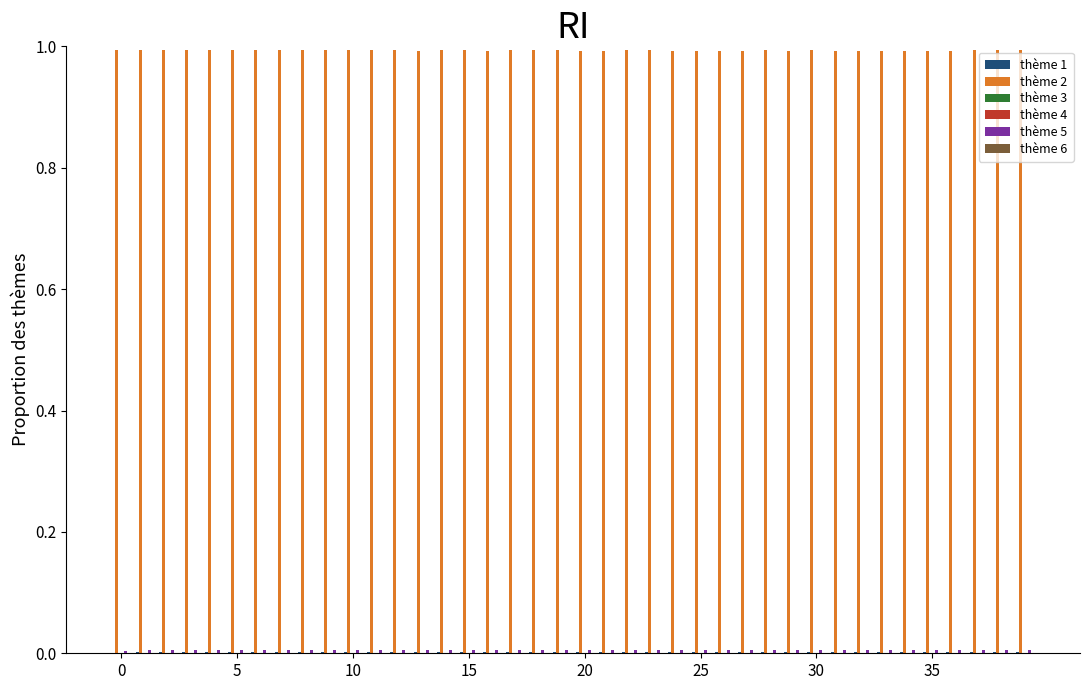

Which series has the largest total across all categories?

thème 2